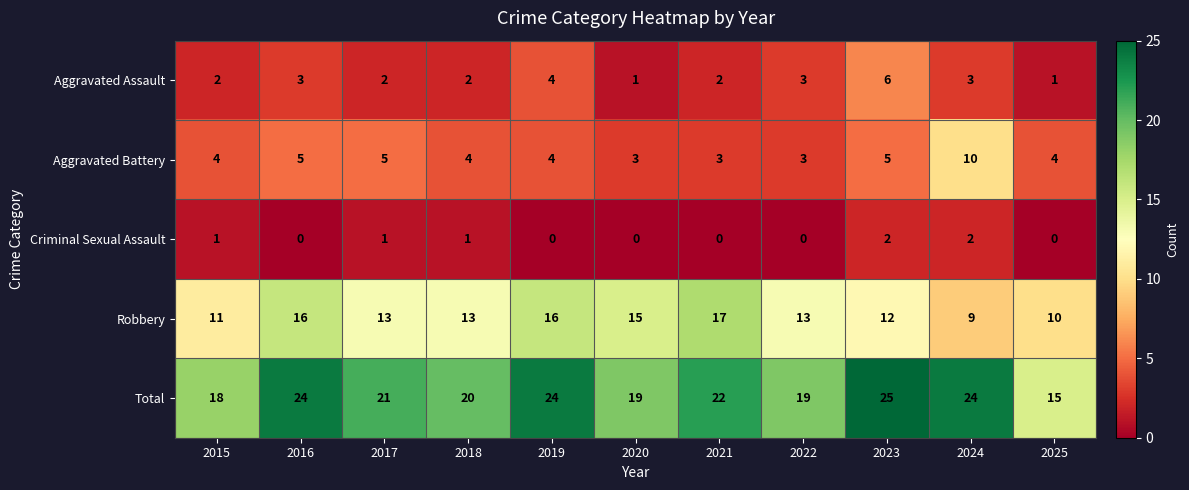

Which series has the largest range (max minus min)?

Total